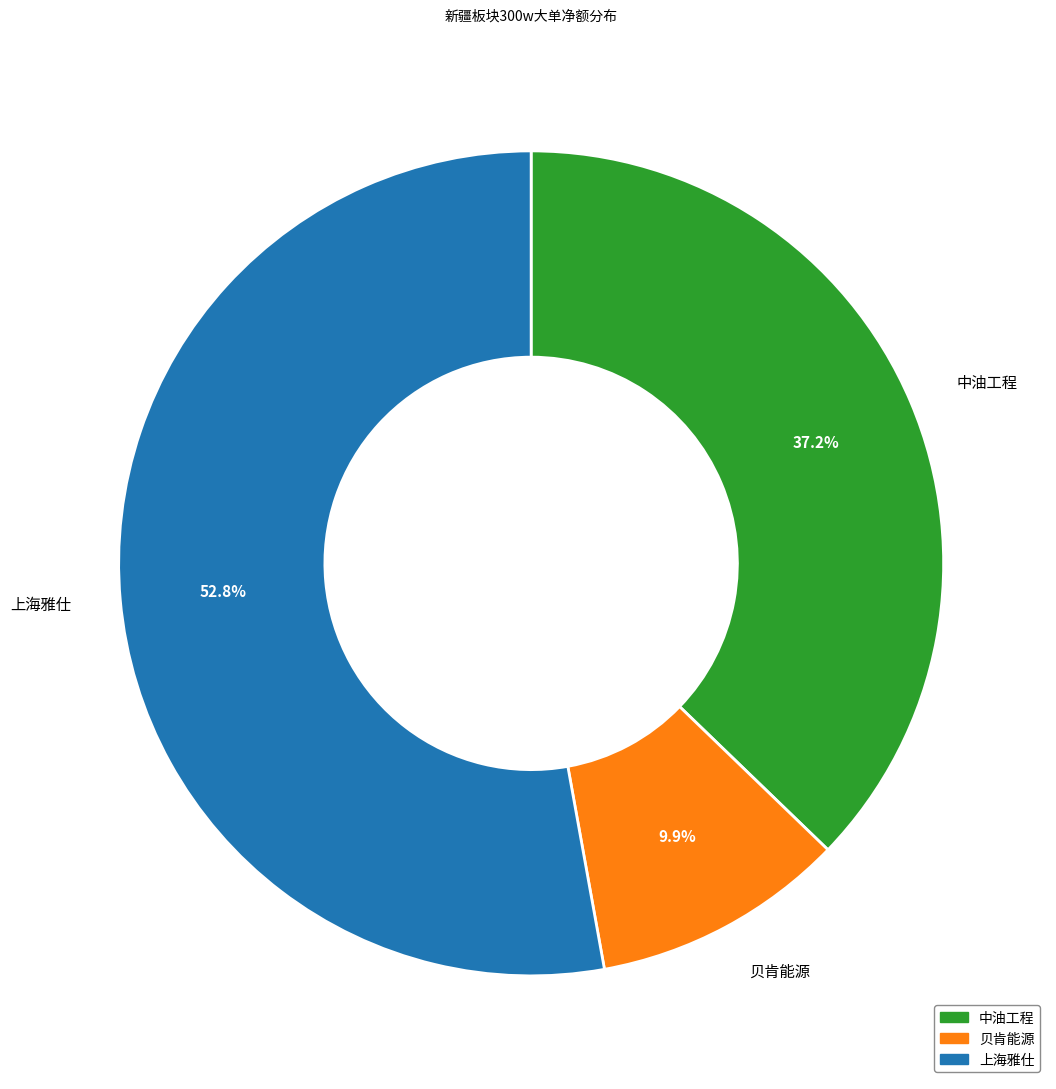

What is the smallest slice in the pie chart?

贝肯能源